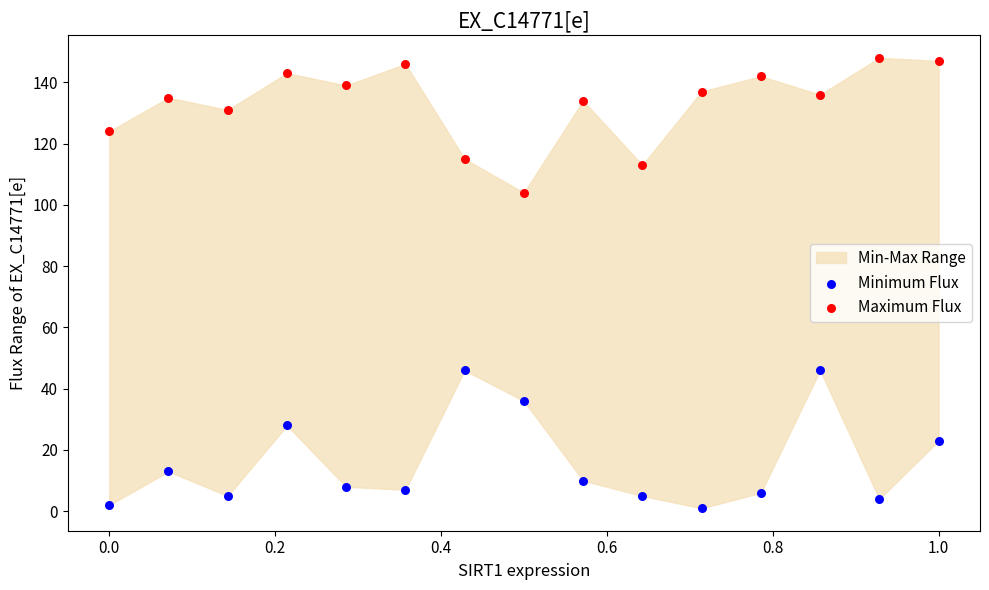

In the Maximum Flux series, what Y value is closest to 126?

124